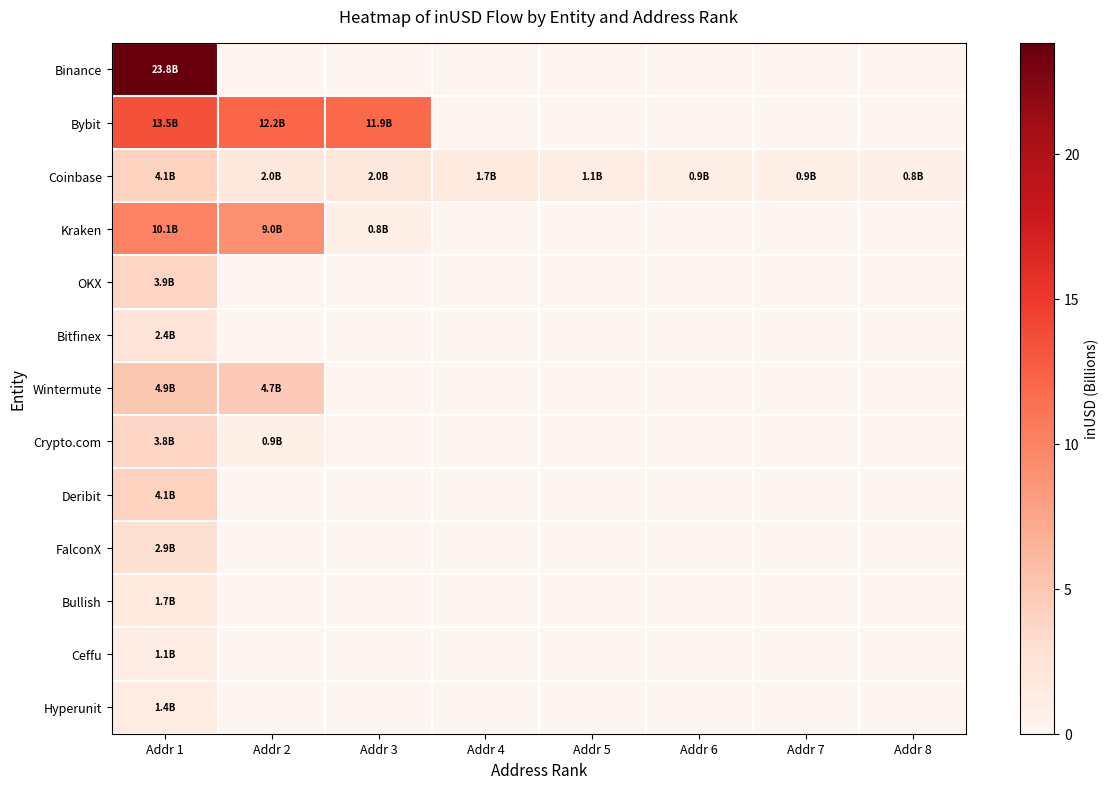

Reading left to right, extract all data points from this chart.

Binance: Addr 1=23.8	Addr 2=0.0	Addr 3=0.0	Addr 4=0.0	Addr 5=0.0	Addr 6=0.0	Addr 7=0.0	Addr 8=0.0
Bybit: Addr 1=13.5	Addr 2=12.2	Addr 3=11.9	Addr 4=0.0	Addr 5=0.0	Addr 6=0.0	Addr 7=0.0	Addr 8=0.0
Coinbase: Addr 1=4.1	Addr 2=2.0	Addr 3=2.0	Addr 4=1.7	Addr 5=1.1	Addr 6=0.9	Addr 7=0.9	Addr 8=0.8
Kraken: Addr 1=10.1	Addr 2=9.0	Addr 3=0.8	Addr 4=0.0	Addr 5=0.0	Addr 6=0.0	Addr 7=0.0	Addr 8=0.0
OKX: Addr 1=3.9	Addr 2=0.0	Addr 3=0.0	Addr 4=0.0	Addr 5=0.0	Addr 6=0.0	Addr 7=0.0	Addr 8=0.0
Bitfinex: Addr 1=2.4	Addr 2=0.0	Addr 3=0.0	Addr 4=0.0	Addr 5=0.0	Addr 6=0.0	Addr 7=0.0	Addr 8=0.0
Wintermute: Addr 1=4.9	Addr 2=4.7	Addr 3=0.0	Addr 4=0.0	Addr 5=0.0	Addr 6=0.0	Addr 7=0.0	Addr 8=0.0
Crypto.com: Addr 1=3.8	Addr 2=0.9	Addr 3=0.0	Addr 4=0.0	Addr 5=0.0	Addr 6=0.0	Addr 7=0.0	Addr 8=0.0
Deribit: Addr 1=4.1	Addr 2=0.0	Addr 3=0.0	Addr 4=0.0	Addr 5=0.0	Addr 6=0.0	Addr 7=0.0	Addr 8=0.0
FalconX: Addr 1=2.9	Addr 2=0.0	Addr 3=0.0	Addr 4=0.0	Addr 5=0.0	Addr 6=0.0	Addr 7=0.0	Addr 8=0.0
Bullish: Addr 1=1.7	Addr 2=0.0	Addr 3=0.0	Addr 4=0.0	Addr 5=0.0	Addr 6=0.0	Addr 7=0.0	Addr 8=0.0
Ceffu: Addr 1=1.1	Addr 2=0.0	Addr 3=0.0	Addr 4=0.0	Addr 5=0.0	Addr 6=0.0	Addr 7=0.0	Addr 8=0.0
Hyperunit: Addr 1=1.4	Addr 2=0.0	Addr 3=0.0	Addr 4=0.0	Addr 5=0.0	Addr 6=0.0	Addr 7=0.0	Addr 8=0.0